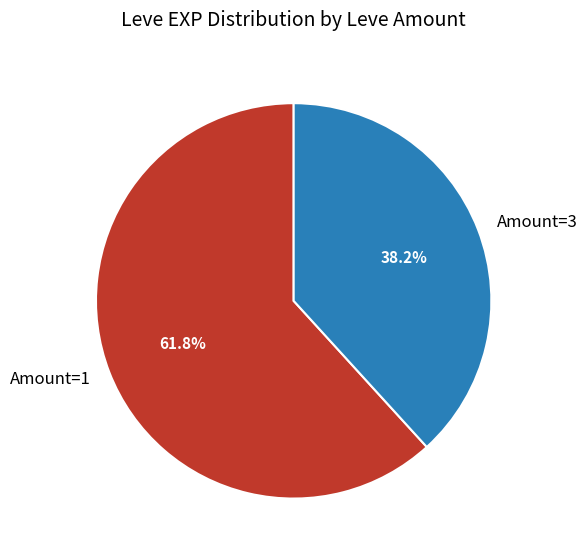

Does any single category account for the majority?

Yes